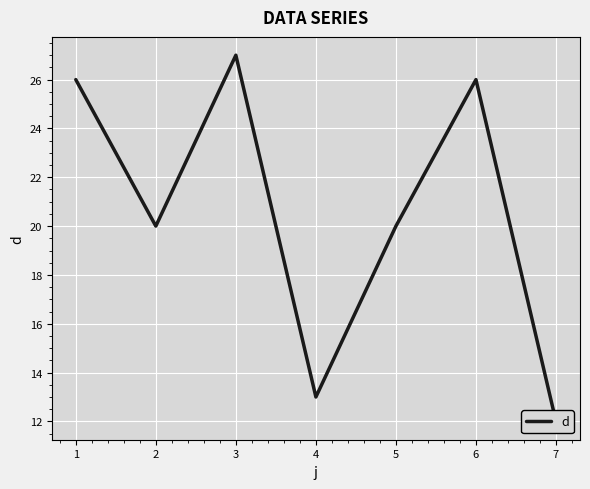

True or false: there are more than 1 points higher than both neighbors.

True